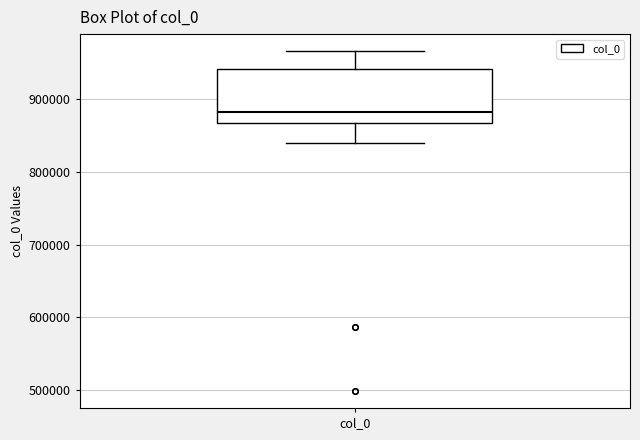

Read this box plot against the y-axis: the position of the median line, the range covered by the box, and the ends of both whiskers. The values are not printed on the chart, so give them approximately, as read against the axis.

median 880000, box 870000 to 940000, whiskers 840000 to 970000